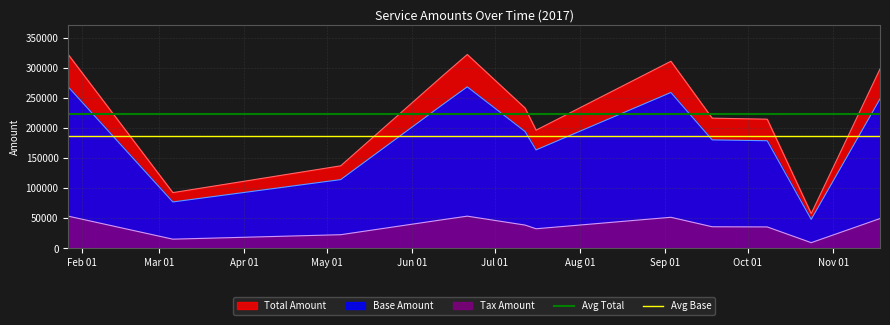

What is the average value of the Avg Base series?

186590.7